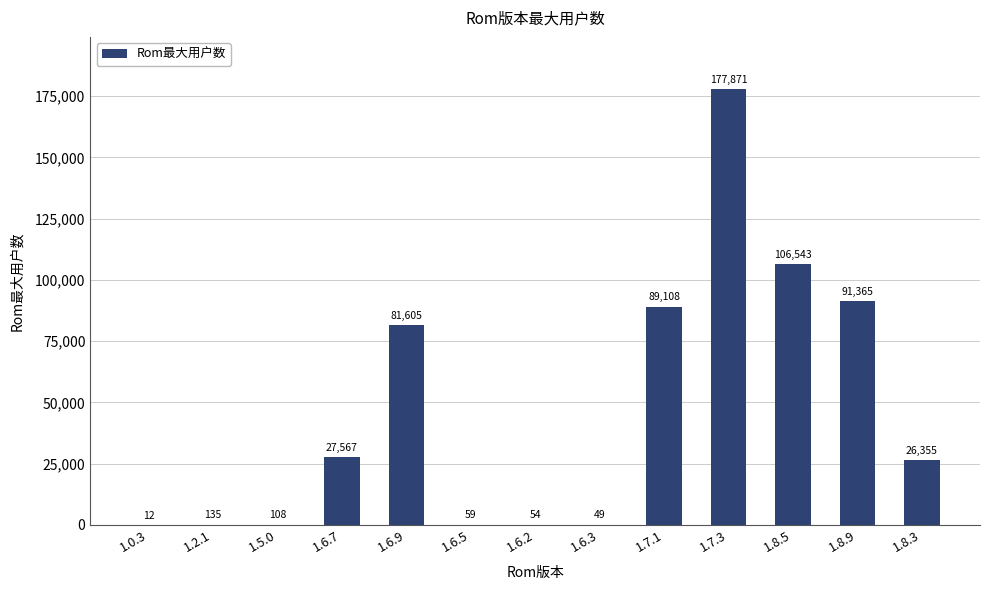

Reading left to right, list all the values displayed in this chart.

1.0.3=12	1.2.1=135	1.5.0=108	1.6.7=27567	1.6.9=81605	1.6.5=59	1.6.2=54	1.6.3=49	1.7.1=89108	1.7.3=177871	1.8.5=106543	1.8.9=91365	1.8.3=26355